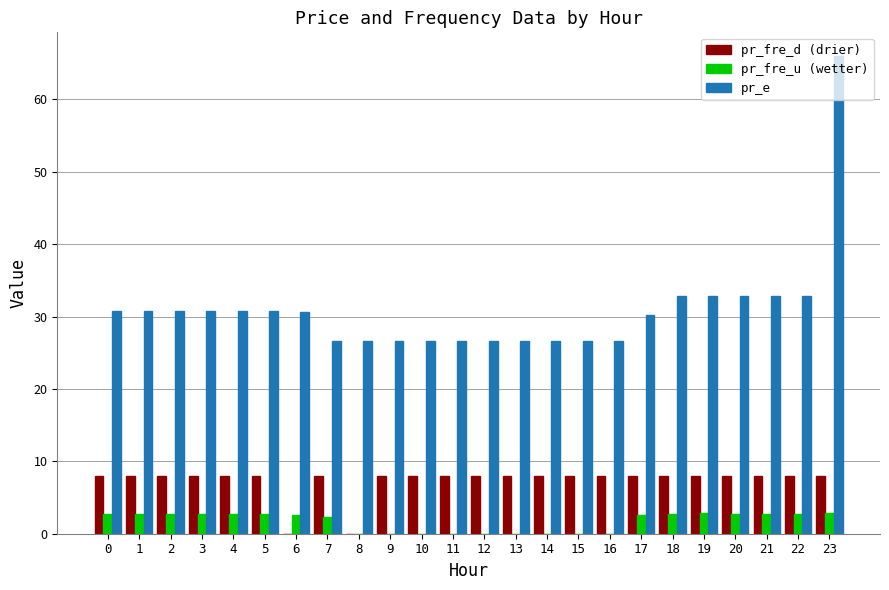

The value of pr_fre_d (drier) at 23 is 8.0. True or false?

True